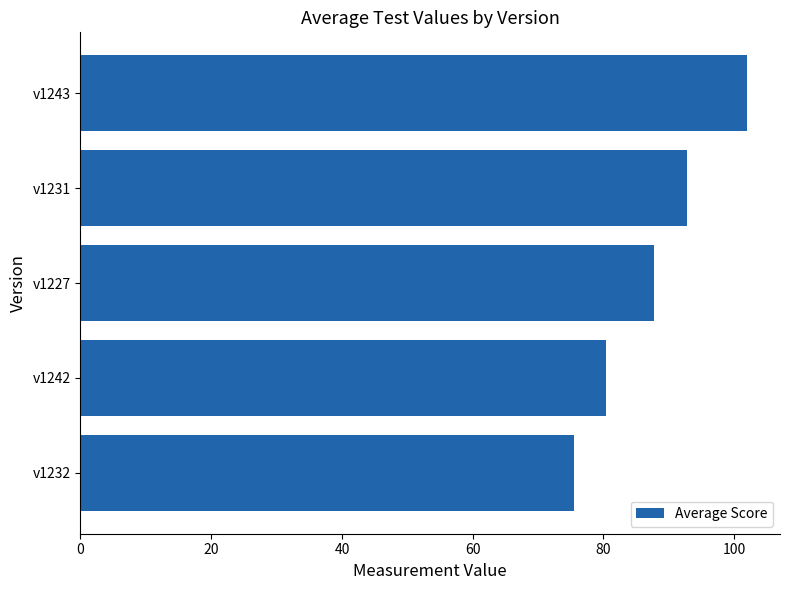

The chart shows a value of 45.0 at v1227. True or false?

False